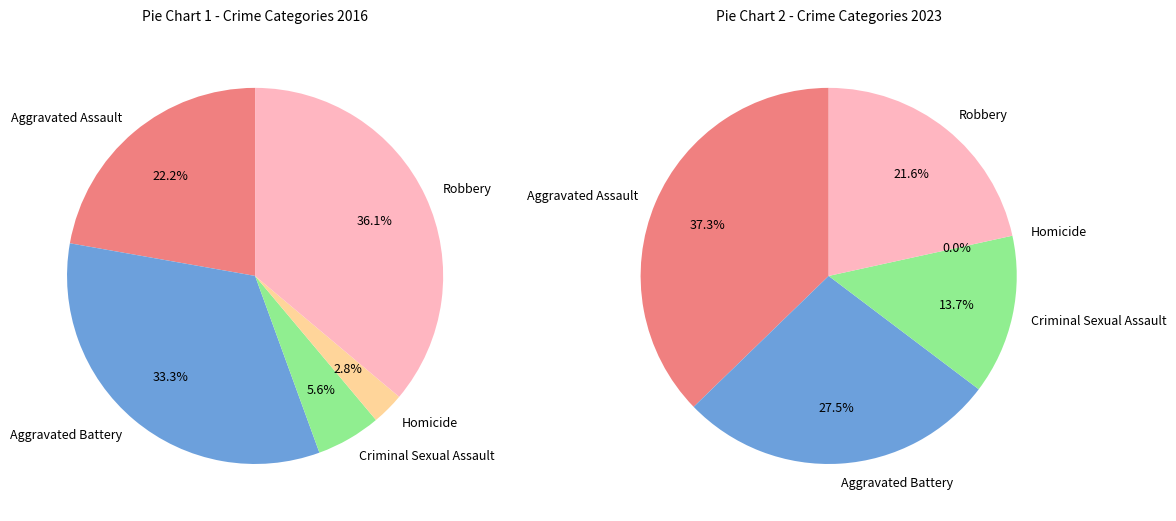

How much of the chart is everything except Homicide?

97.2%